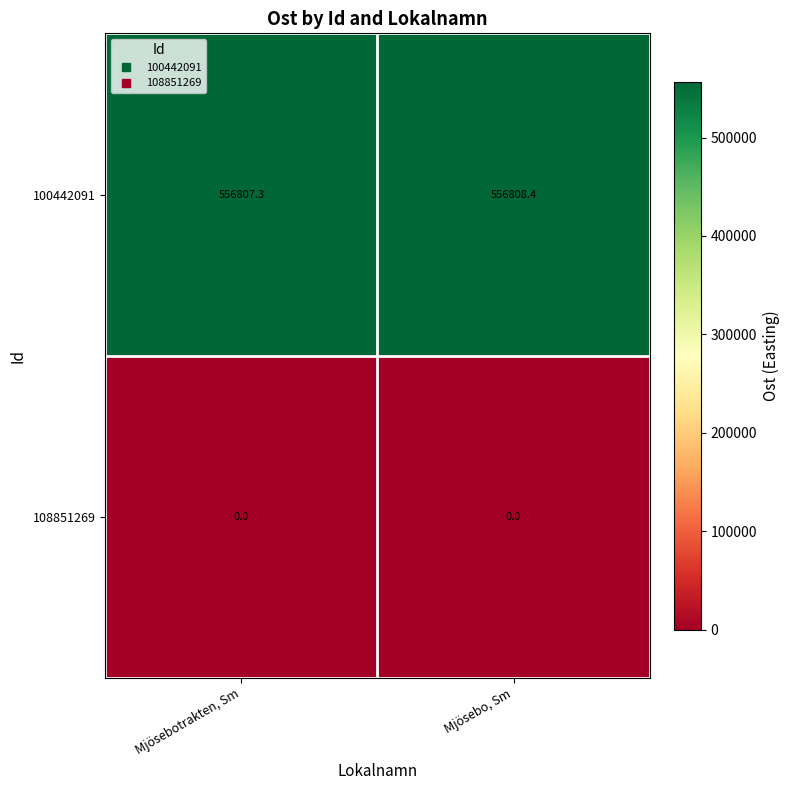

What is the sum of the 100442091 values at Mjösebotrakten, Sm and Mjösebo, Sm?

1113615.7